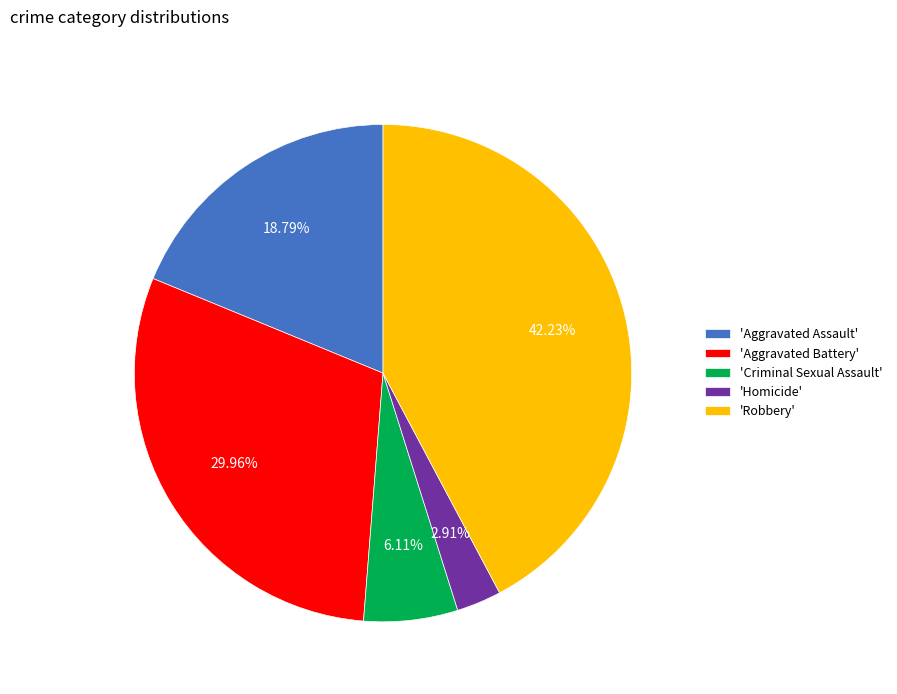

Which slice is the largest?

'Robbery'